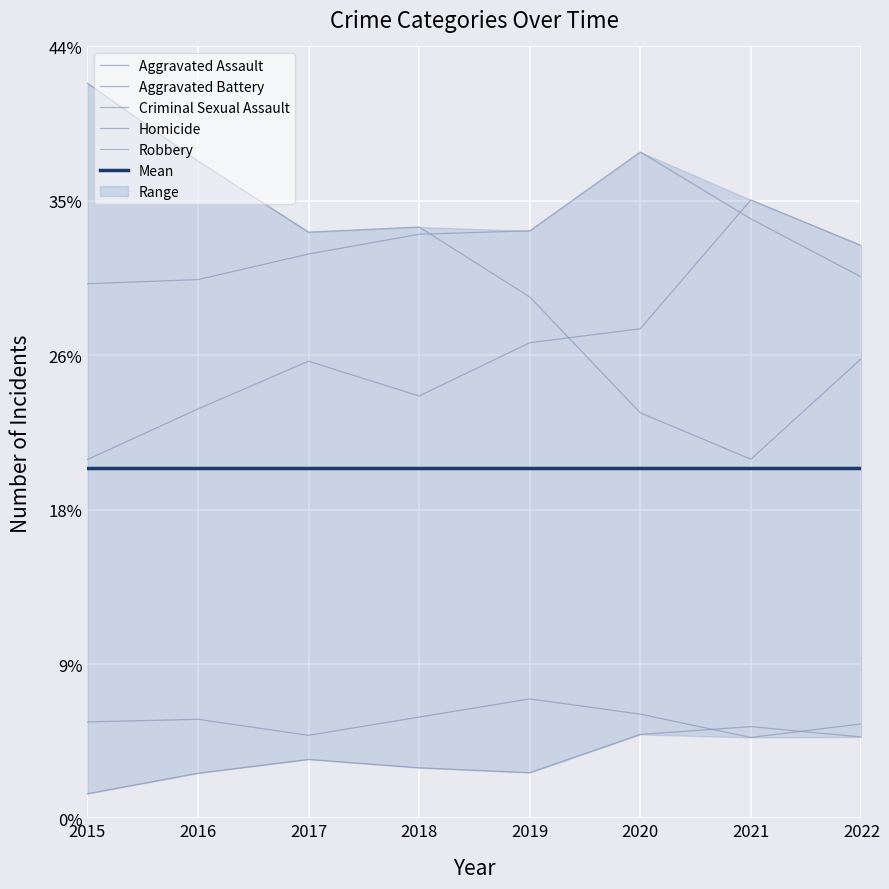

Which series has the widest spread of values?

Robbery